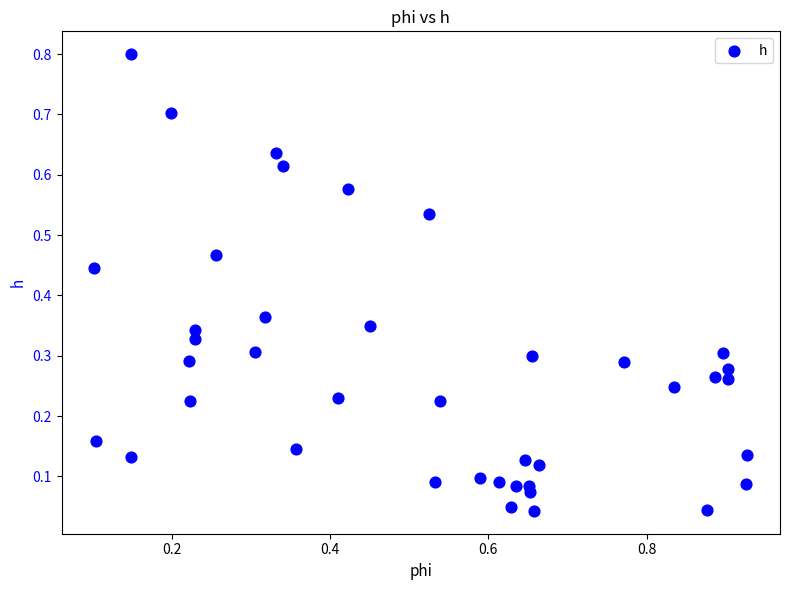

What is the range of Y values (max minus min)?

0.8